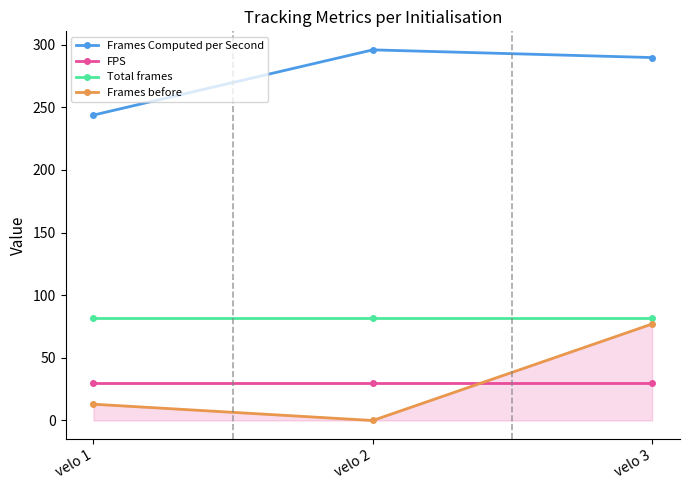

At how many categories does at least one series exceed 172?

3